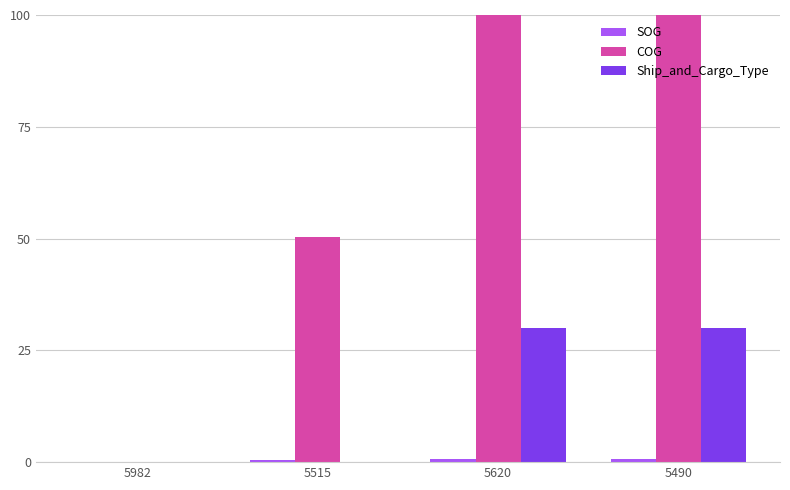

Reading left to right, extract all data points from this chart.

SOG: 5982=0.1	5515=0.5	5620=0.8	5490=0.7
COG: 5982=0.0	5515=50.4	5620=284.0	5490=240.2
Ship_and_Cargo_Type: 5982=0.0	5515=0.0	5620=30.0	5490=30.0